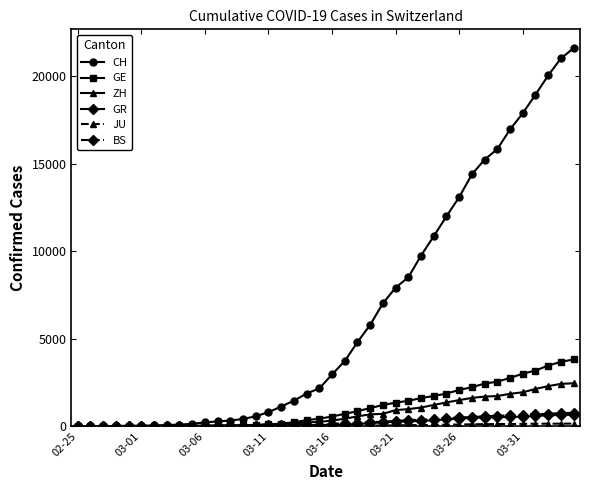

Which series has the widest spread of values?

CH